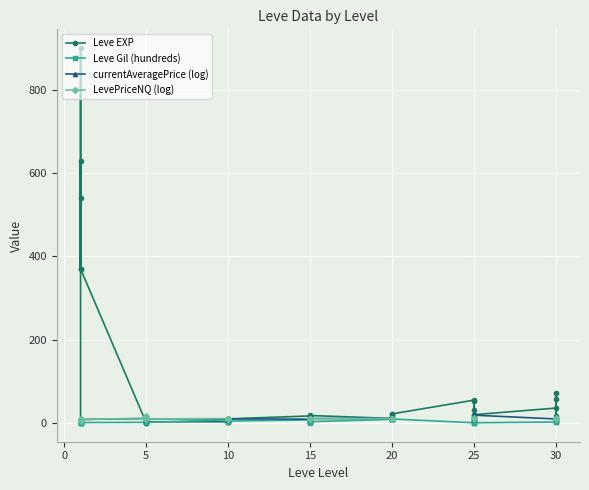

How many times do LevePriceNQ (log) and Leve EXP cross each other?

3